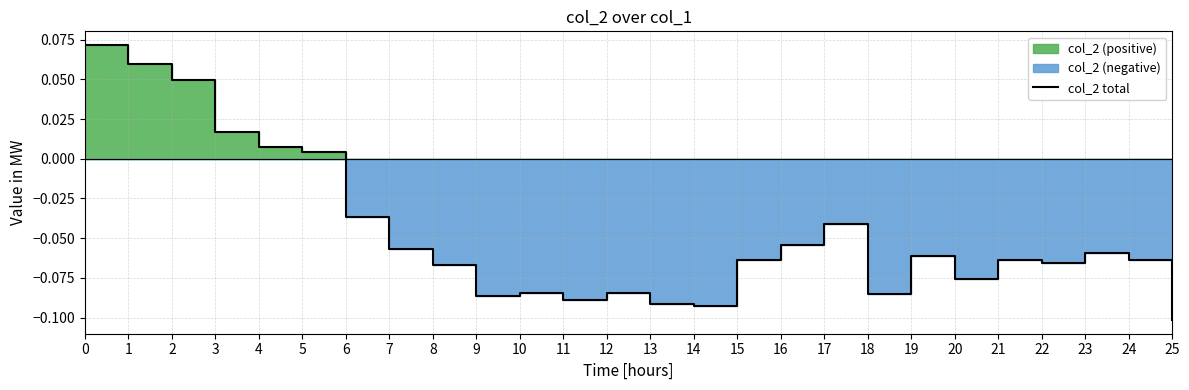

What is the difference between the maximum and second lowest values?

0.2